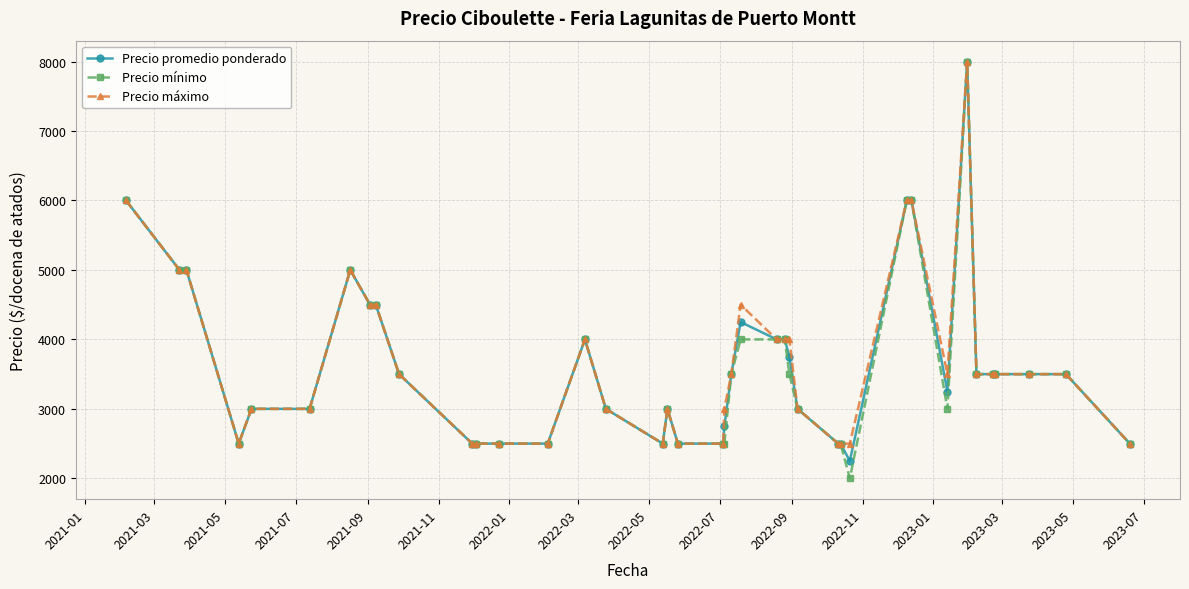

At how many categories does at least one series exceed 2348?

40